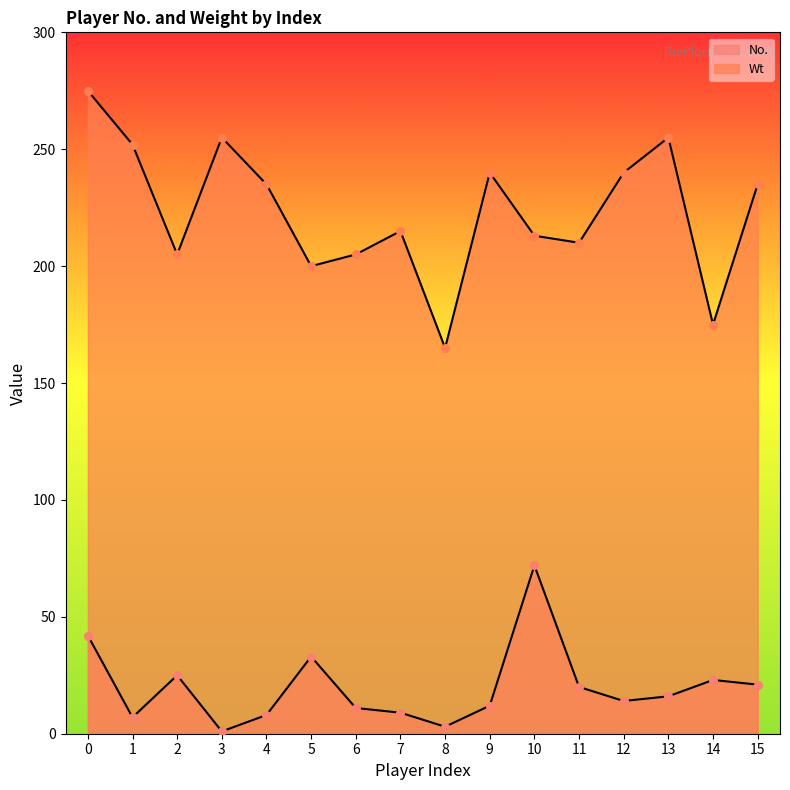

What is the total value across all series at 2?

230